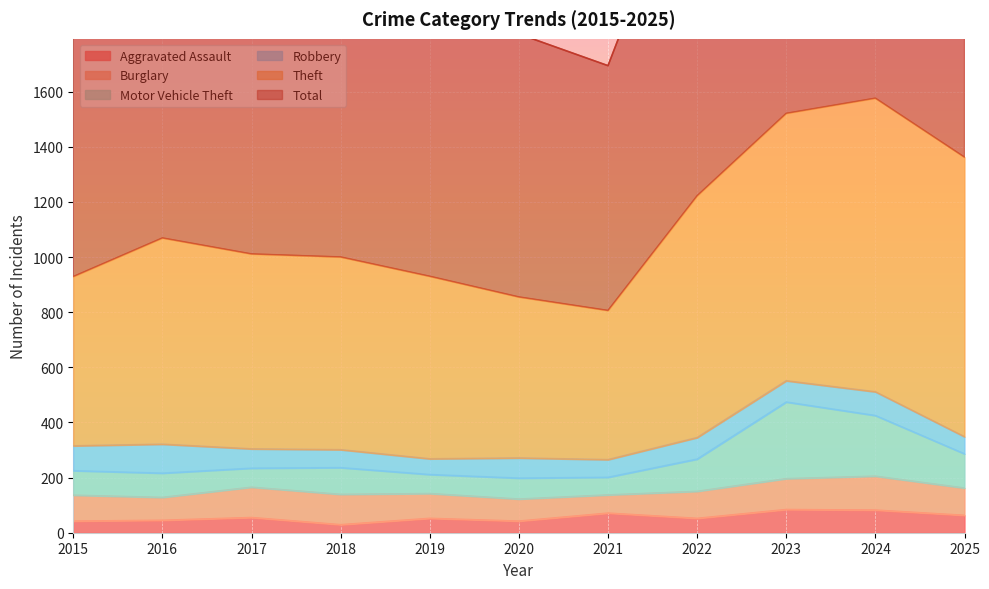

Is it true that Aggravated Assault equals 42 at 2015?

True